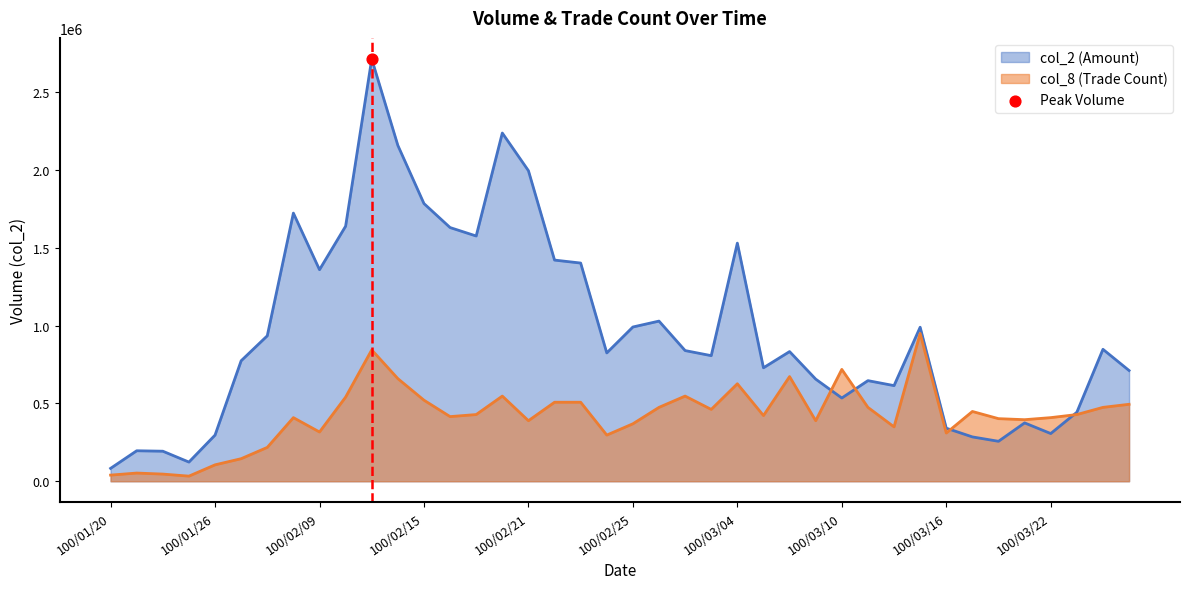

What are all the series names shown in the legend?

col_2, col_8